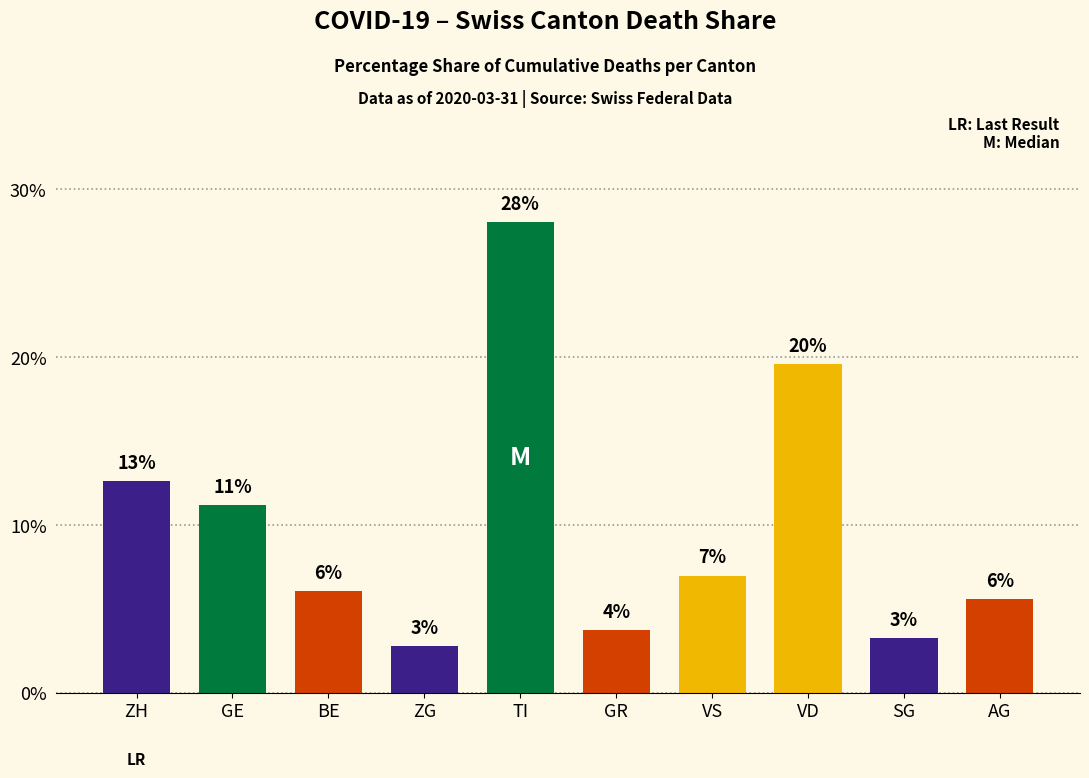

How many bars are there in total?

10